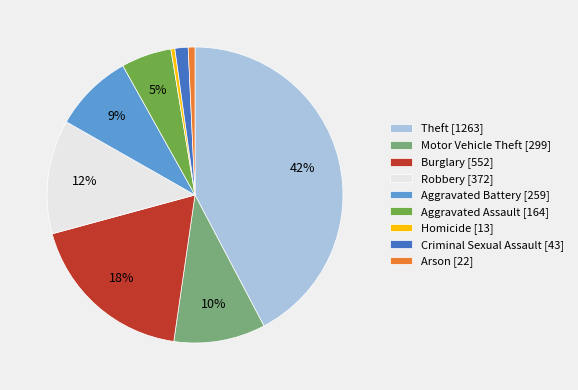

To the nearest percent, what portion does Burglary represent?

18%